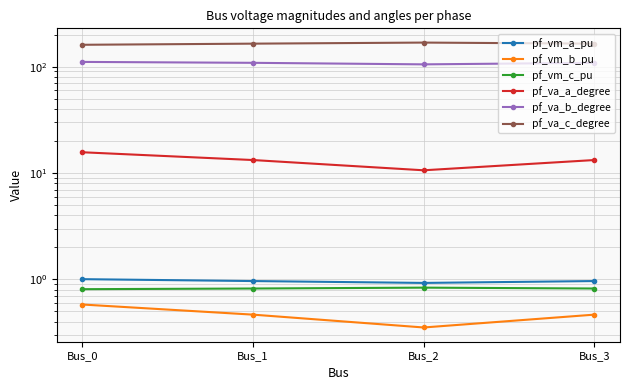

Where is pf_va_c_degree nearest to the value 164?

Bus_3